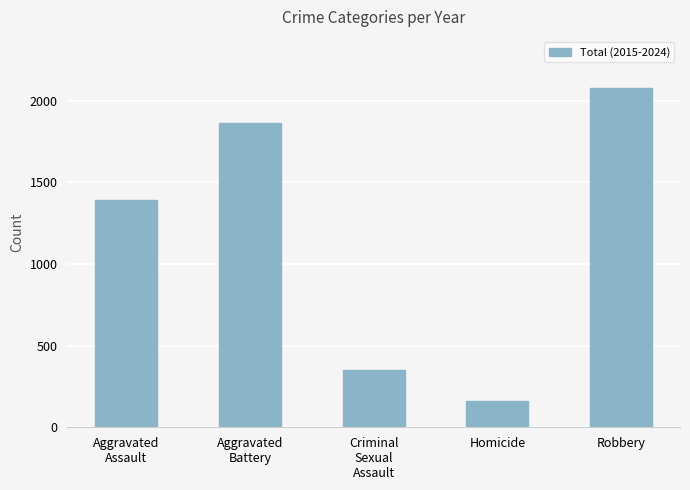

Reading left to right, transcribe all the data shown in this chart.

Aggravated
Assault=1392	Aggravated
Battery=1862	Criminal
Sexual
Assault=352	Homicide=160	Robbery=2079